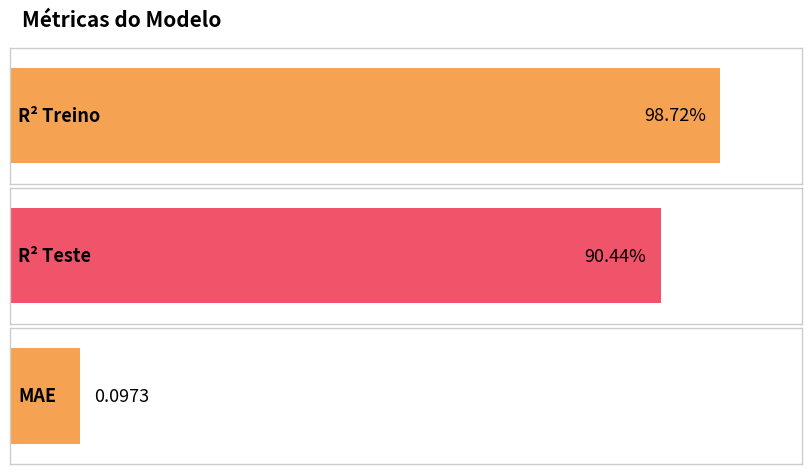

Count the number of categories in the chart.

3